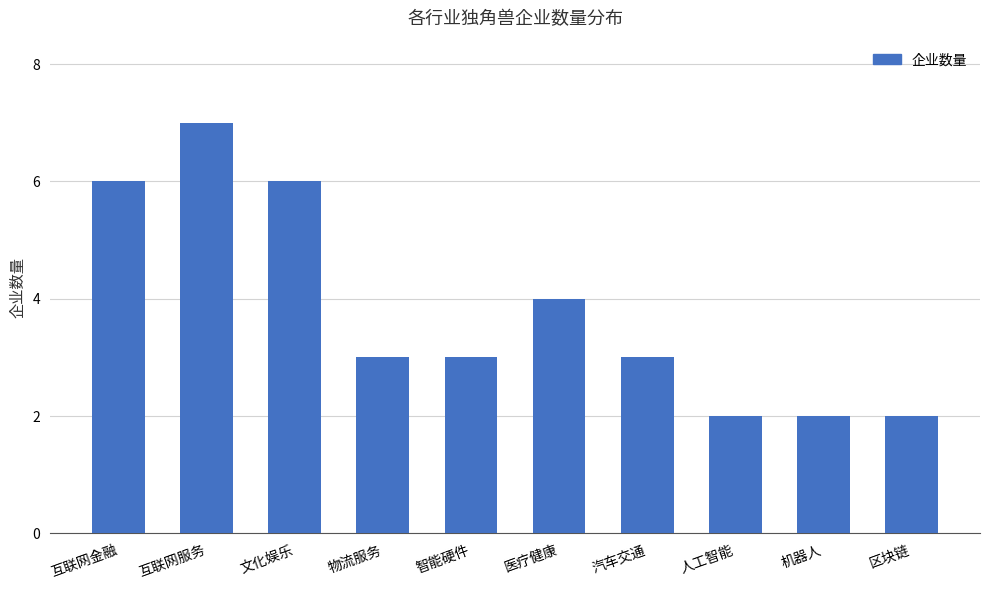

Approximately how many times larger is the value at 智能硬件 compared to 汽车交通?

1.0